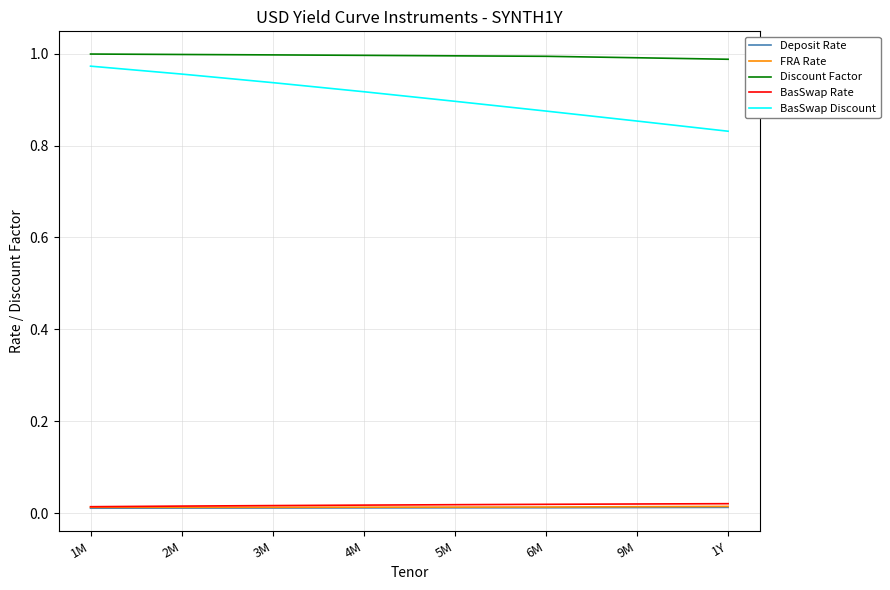

Which series has the largest total across all categories?

Discount Factor